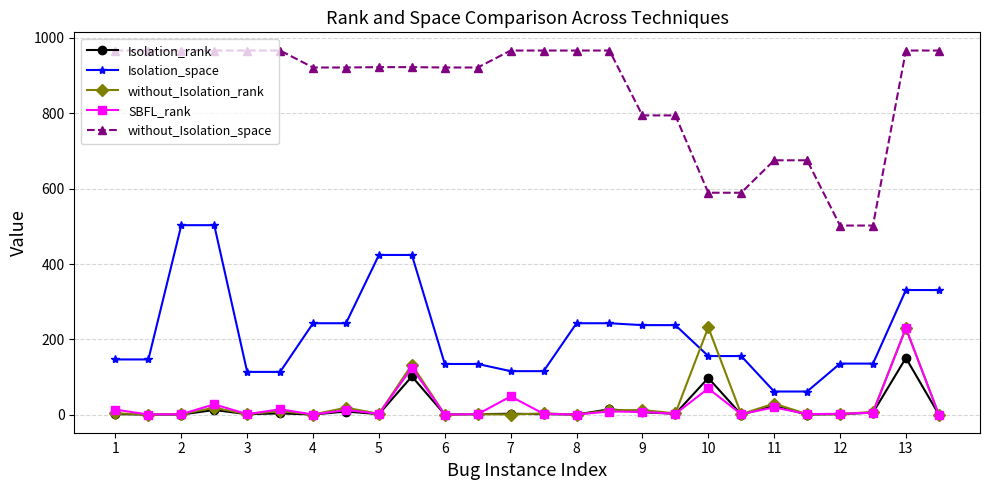

What is the maximum value shown in the chart?

966